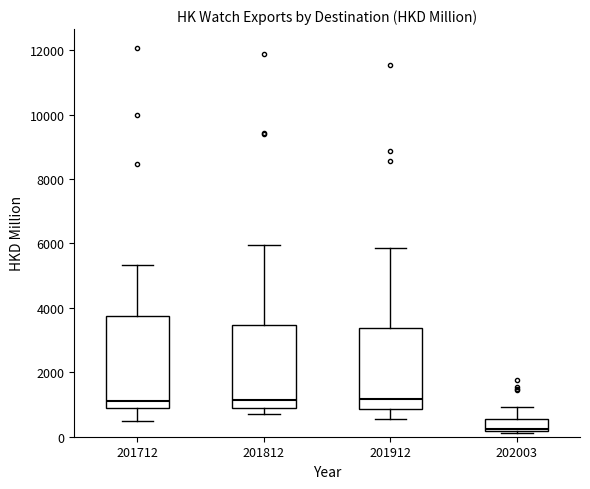

Where is the lower edge of the box at x = 201712 on the y-axis? The values are not printed on the chart, so give them approximately, as read against the axis.

1000